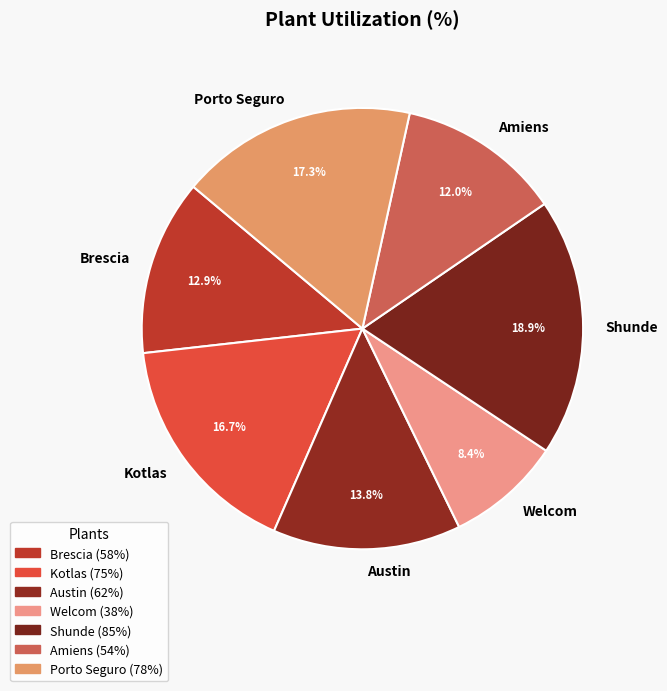

Which category has the smallest portion of the pie?

Welcom